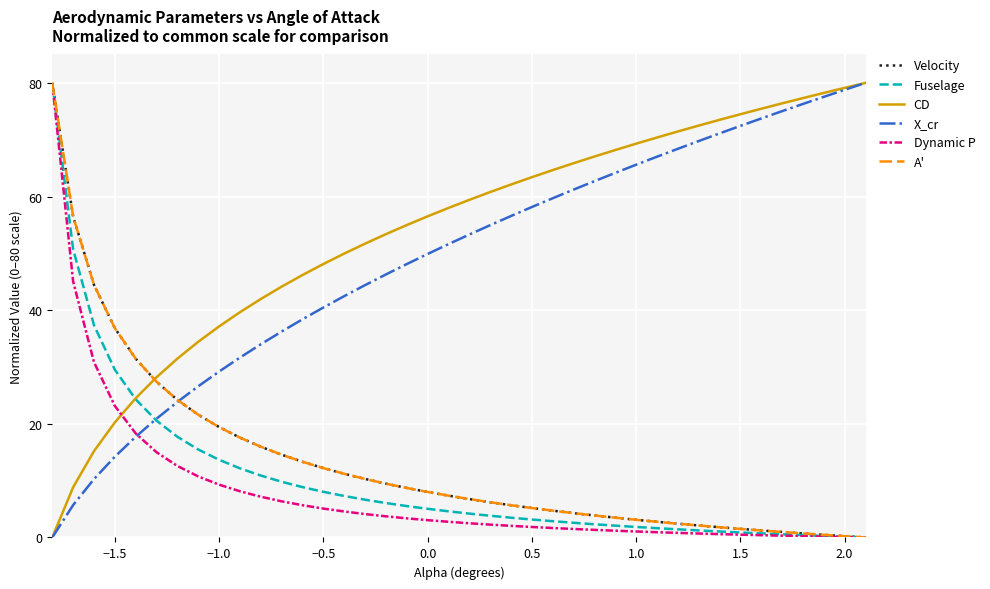

At how many categories does at least one series exceed 6?

40